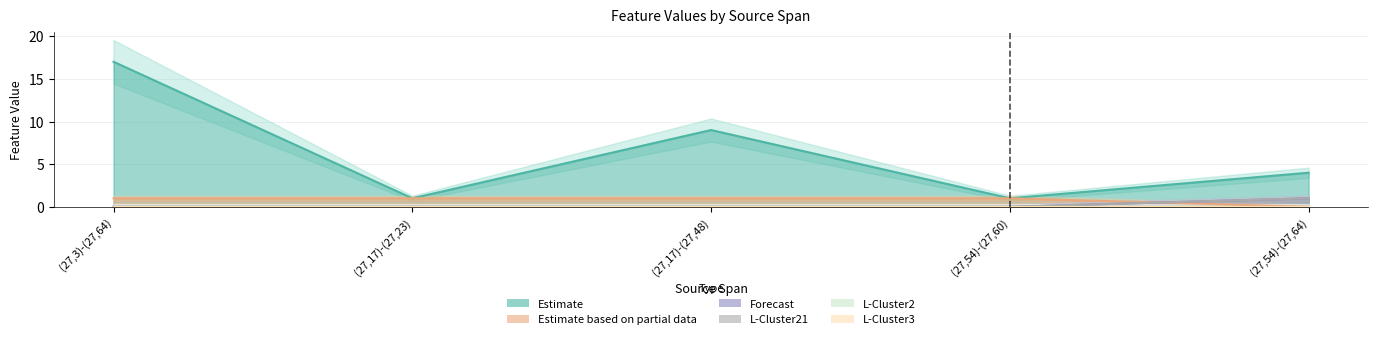

What position from the right is (27,3)-(27,64)?

5